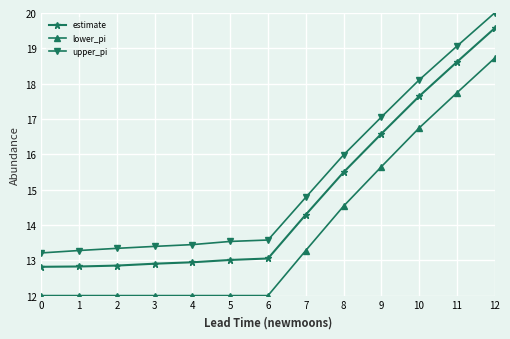

List the series in order of their peak value, lowest first.

lower_pi, estimate, upper_pi